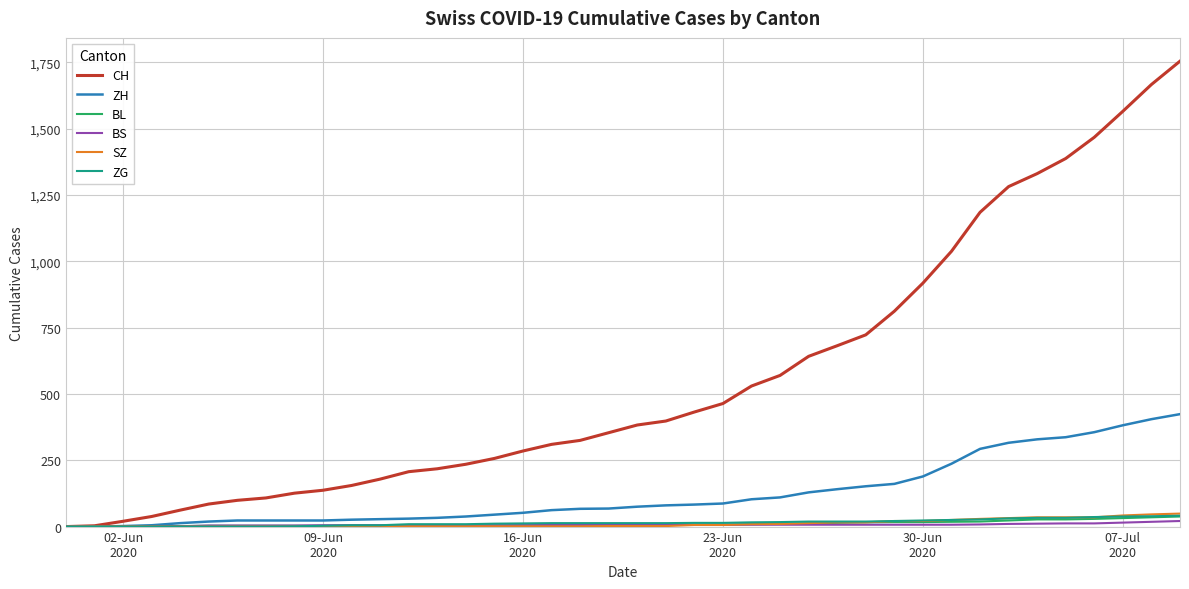

Which series has the largest total across all categories?

CH